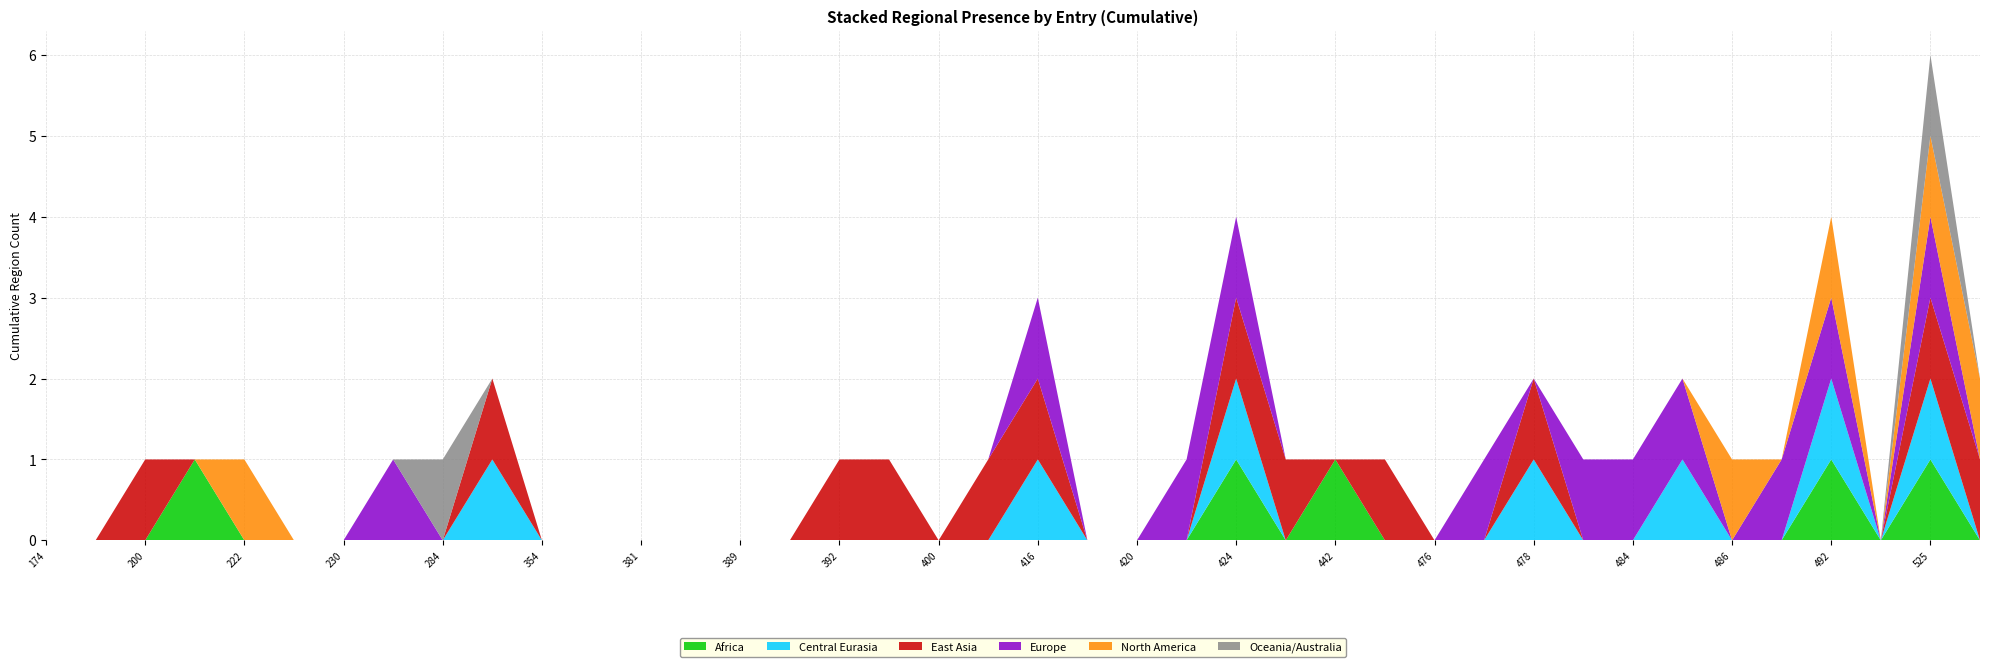

Reading right to left, what are all the values shown in this chart?

Africa: 0	1	0	1	0	0	0	0	0	0	0	0	0	1	0	1	0	0	0	0	0	0	0	0	0	0	0	0	0	0	0	0	0	0	0	0	1	0	0	0
Central Eurasia: 0	1	0	1	0	0	1	0	0	1	0	0	0	0	0	1	0	0	0	1	0	0	0	0	0	0	0	0	0	0	1	0	0	0	0	0	0	0	0	0
East Asia: 1	1	0	0	0	0	0	0	0	1	0	0	1	0	1	1	0	0	0	1	1	0	1	1	0	0	0	0	0	0	1	0	0	0	0	0	0	1	0	0
Europe: 0	1	0	1	1	0	1	1	1	0	1	0	0	0	0	1	1	0	0	1	0	0	0	0	0	0	0	0	0	0	0	0	1	0	0	0	0	0	0	0
North America: 1	1	0	1	0	1	0	0	0	0	0	0	0	0	0	0	0	0	0	0	0	0	0	0	0	0	0	0	0	0	0	0	0	0	0	1	0	0	0	0
Oceania/Australia: 0	1	0	0	0	0	0	0	0	0	0	0	0	0	0	0	0	0	0	0	0	0	0	0	0	0	0	0	0	0	0	1	0	0	0	0	0	0	0	0